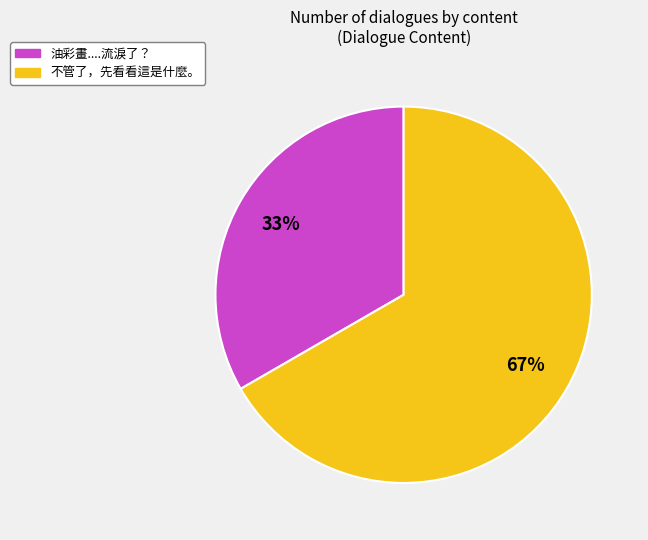

Do 油彩畫....流淚了？ and 不管了，先看看這是什麼。 together represent more than half of the pie?

Yes